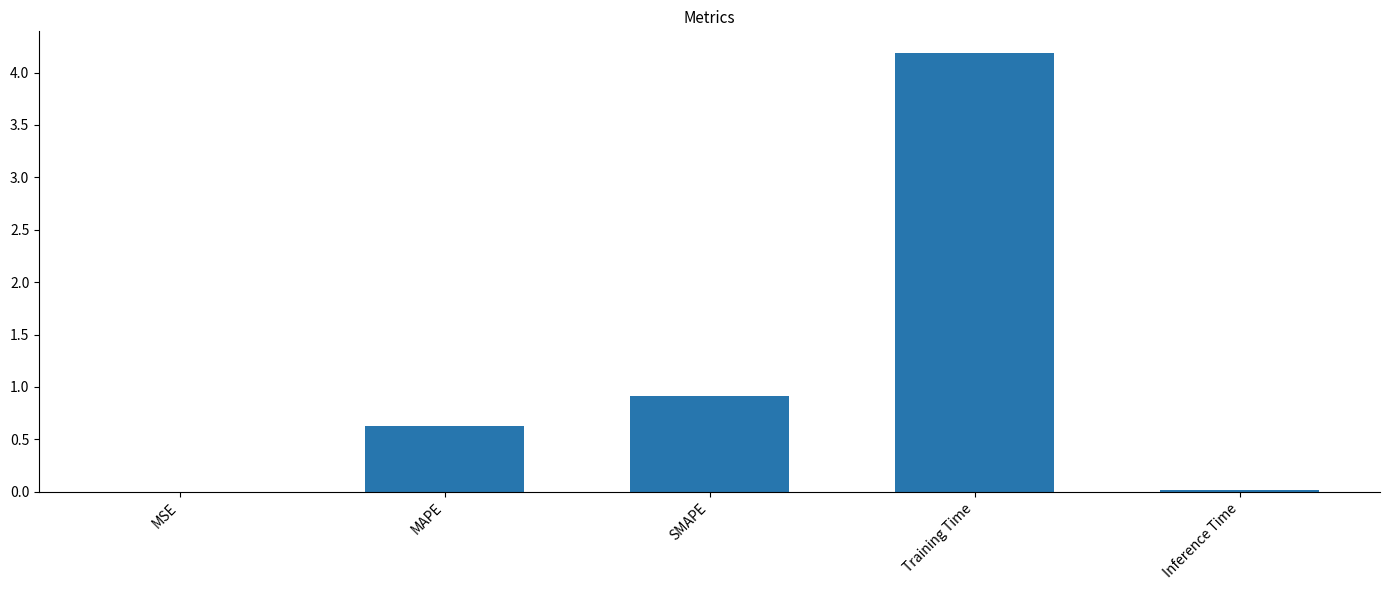

Which category has the highest value across all series?

Training Time